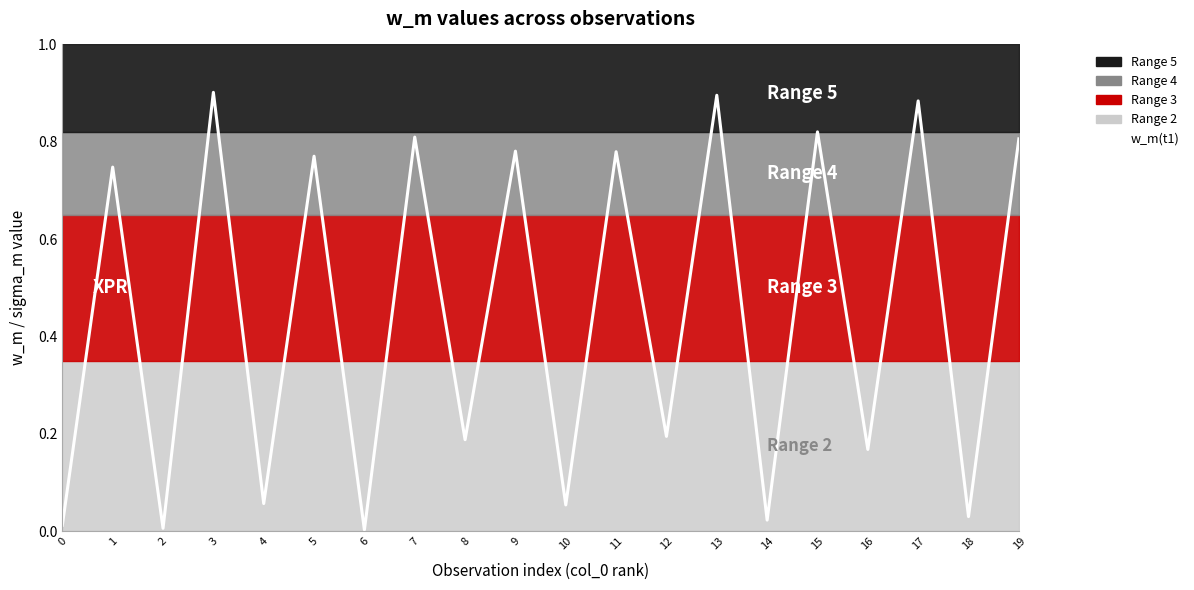

What is the value of the 2nd point from the left?

0.7